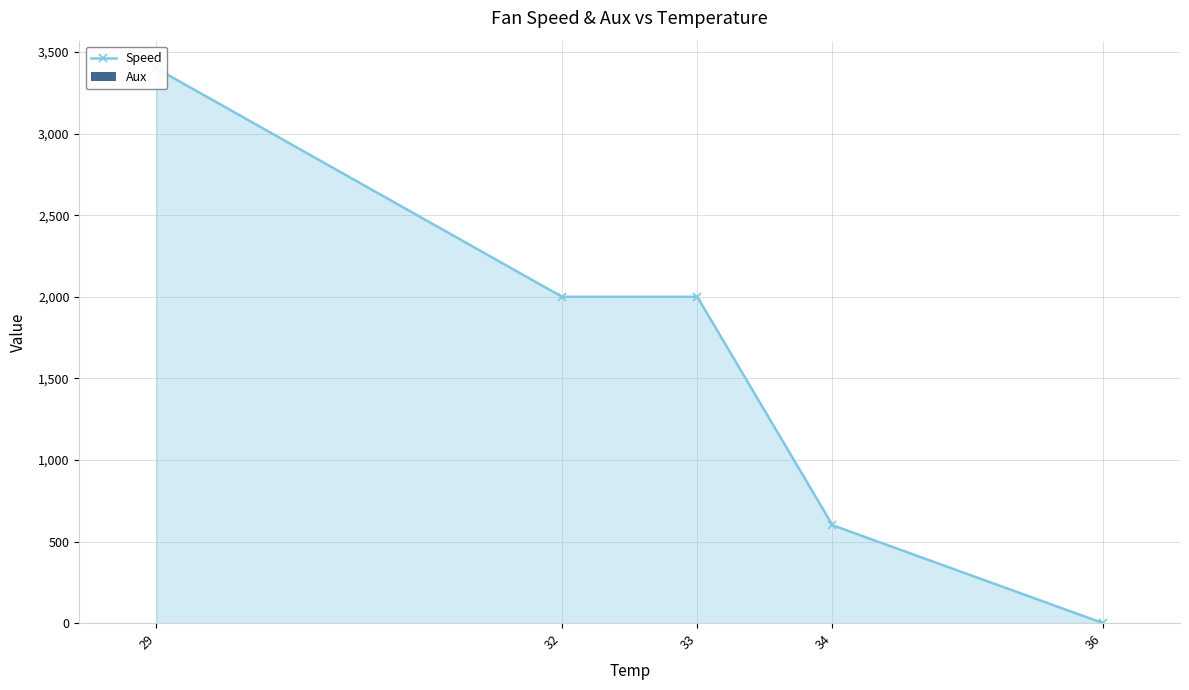

What is the spread (max minus min) of values at 32?

2000